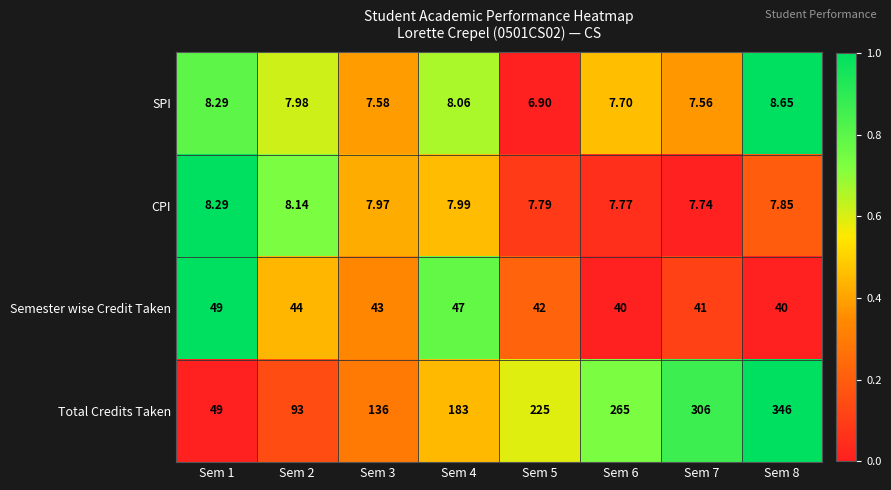

How many categories are shown in the chart?

8